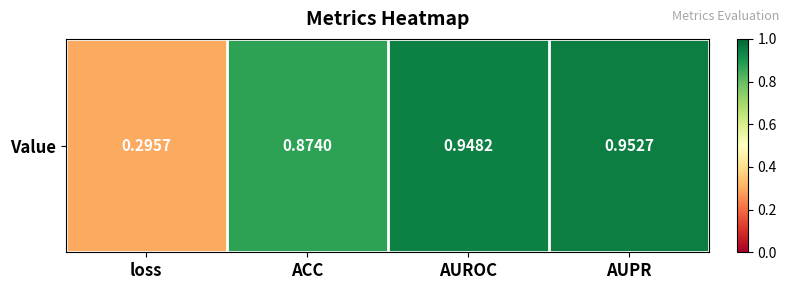

List the labels in order of value, smallest first.

loss, ACC, AUROC, AUPR